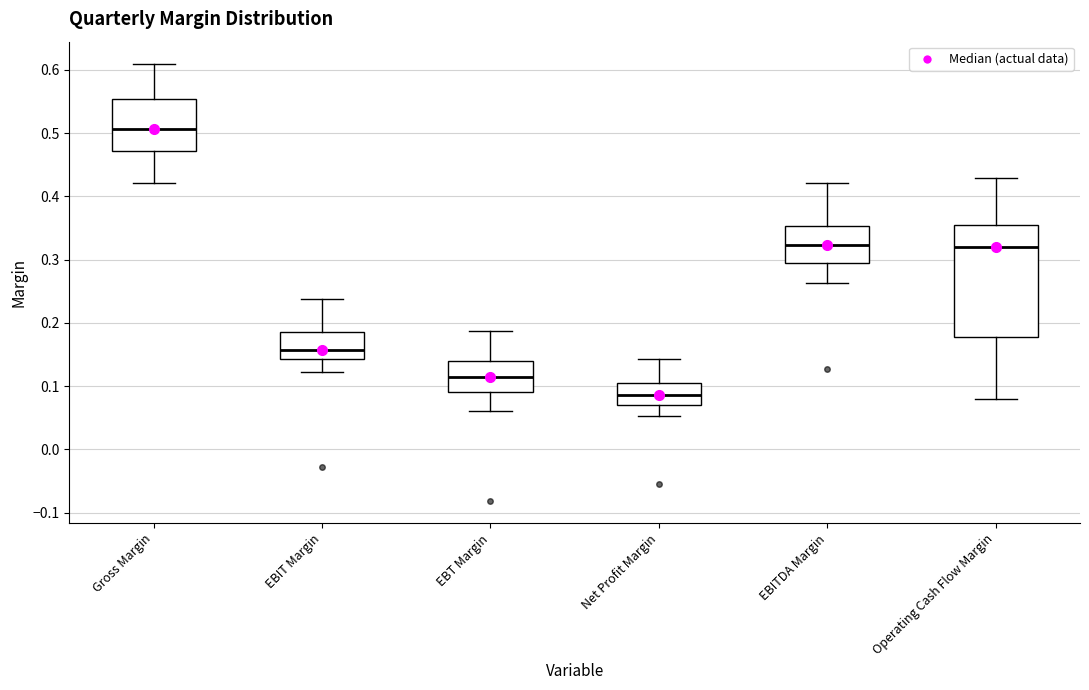

Which box has the lowest median line?

Net Profit Margin